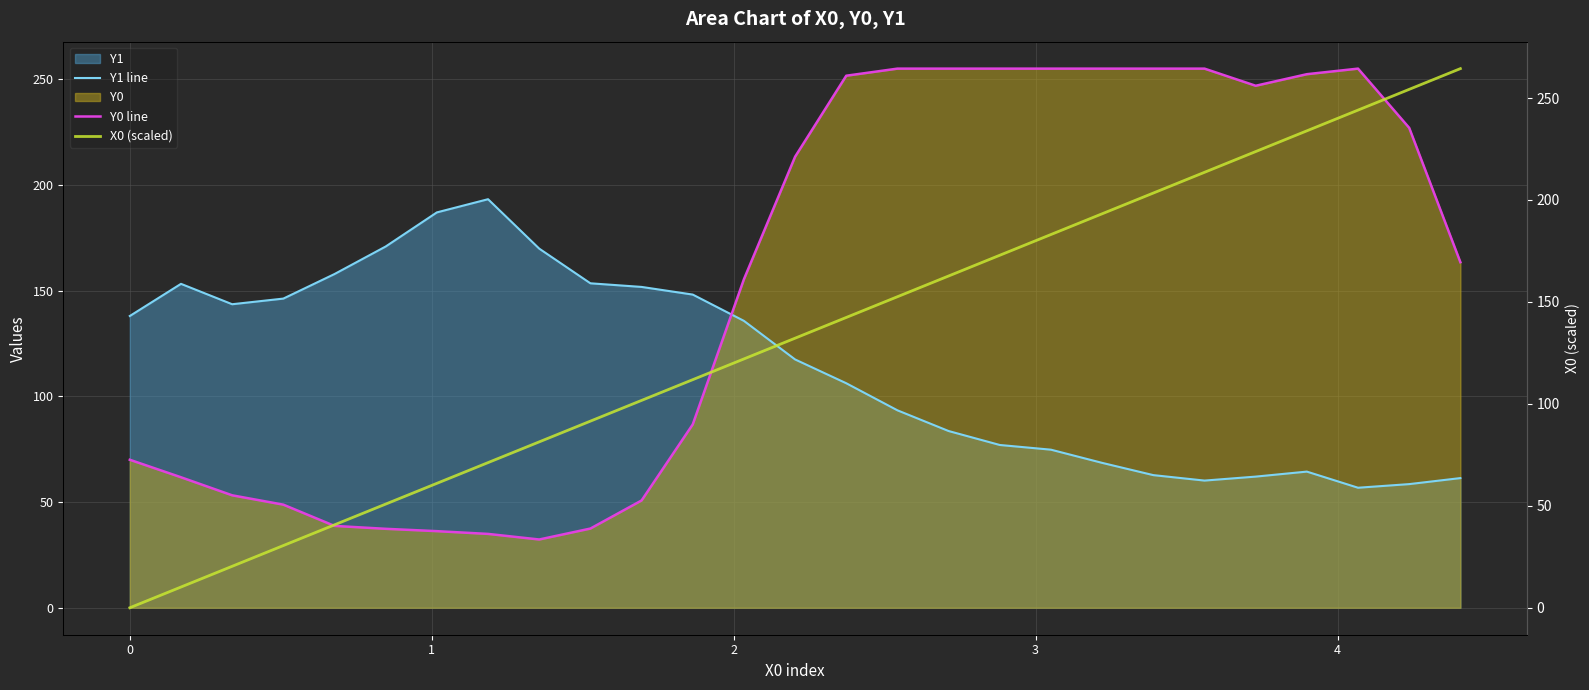

Which series ends up on top after the final intersection of Y1 line and Y0 line?

Y0 line